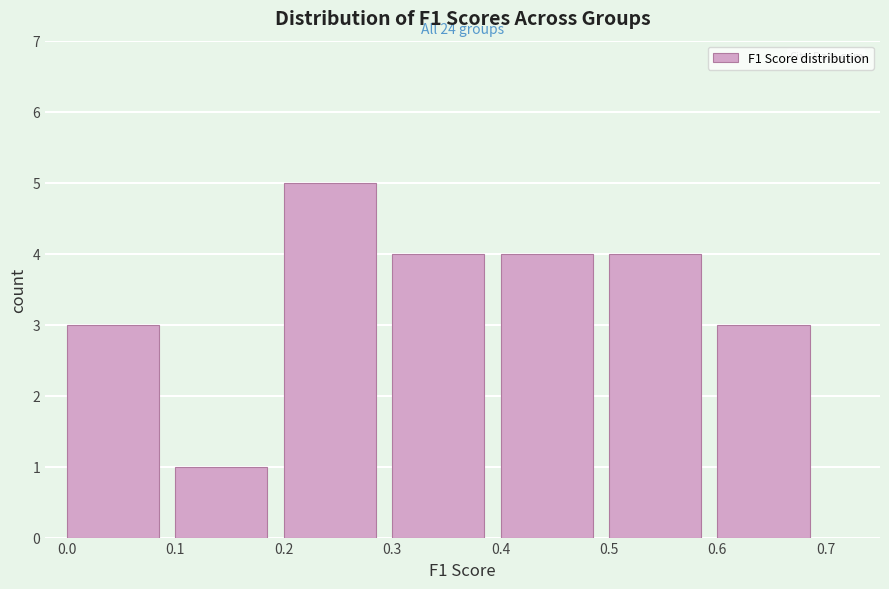

Which range on the x-axis has the tallest bar?

0.2 to 0.3